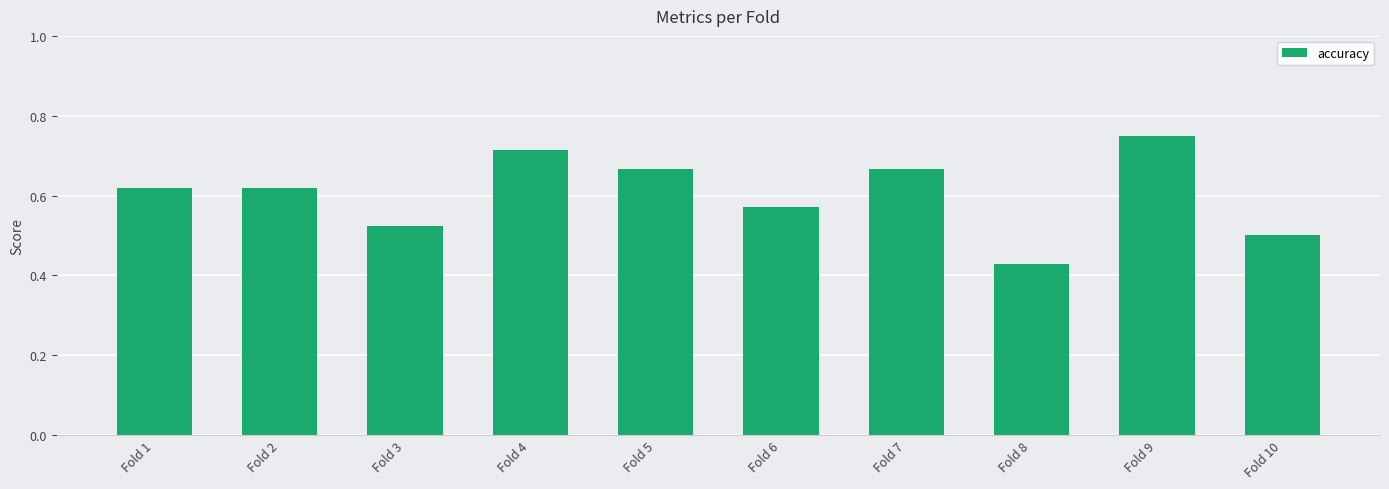

What is the difference between the second highest and minimum values?

0.3